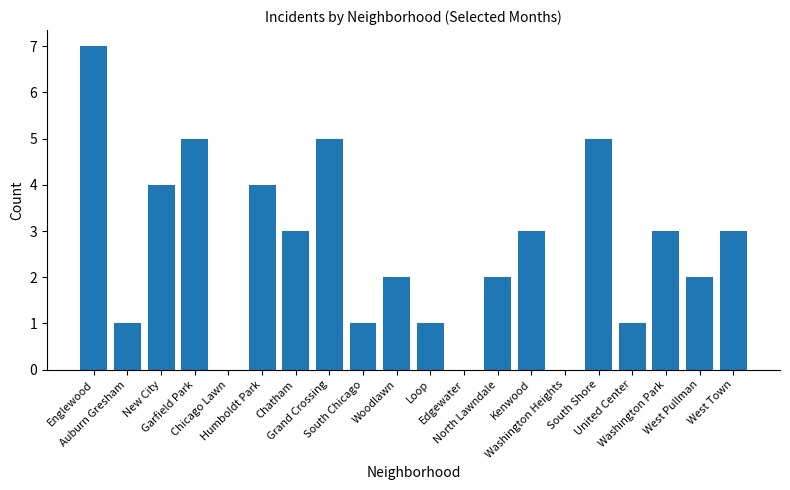

Where does the data first go above 3?

Englewood